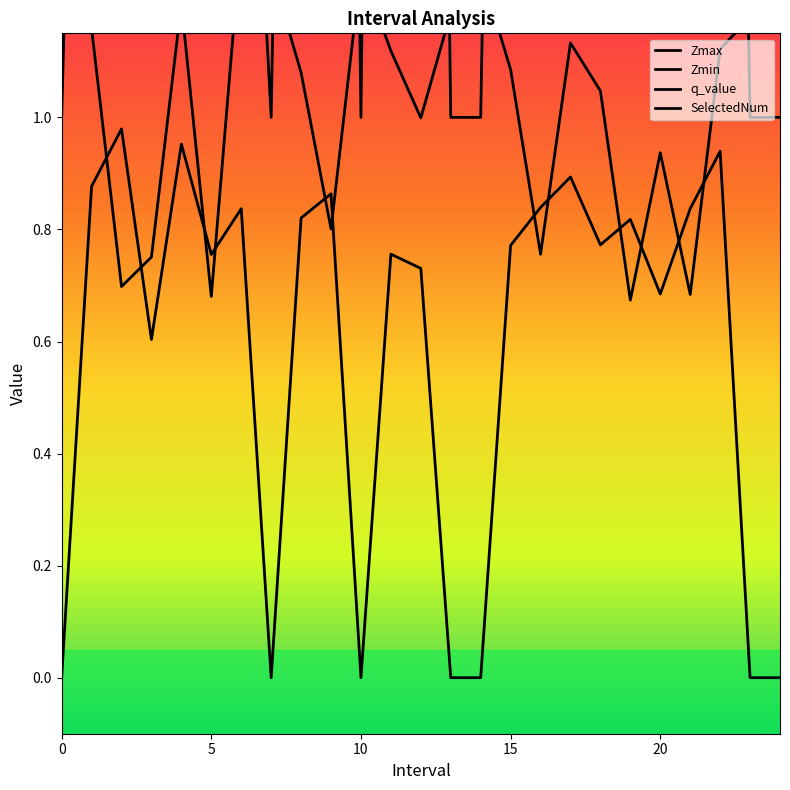

What are all the series names shown in the legend?

Zmax, Zmin, q_value, SelectedNum